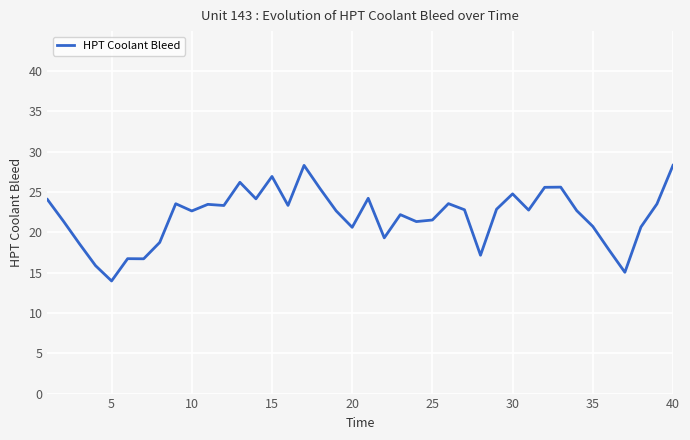

What is the greatest value displayed?

28.3